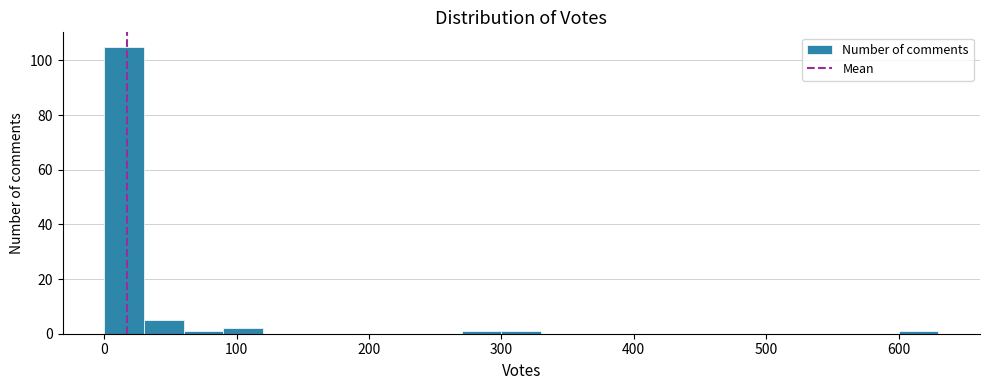

Read against the x-axis, roughly where is the centre of the tallest bar?

20